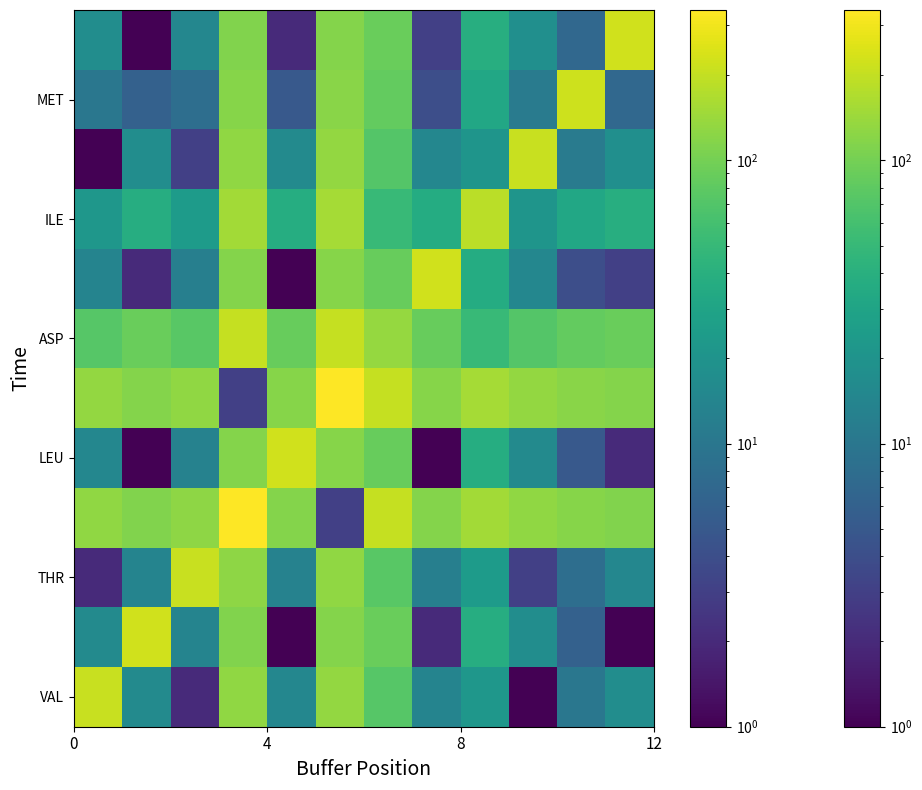

What is the greatest value displayed?

340